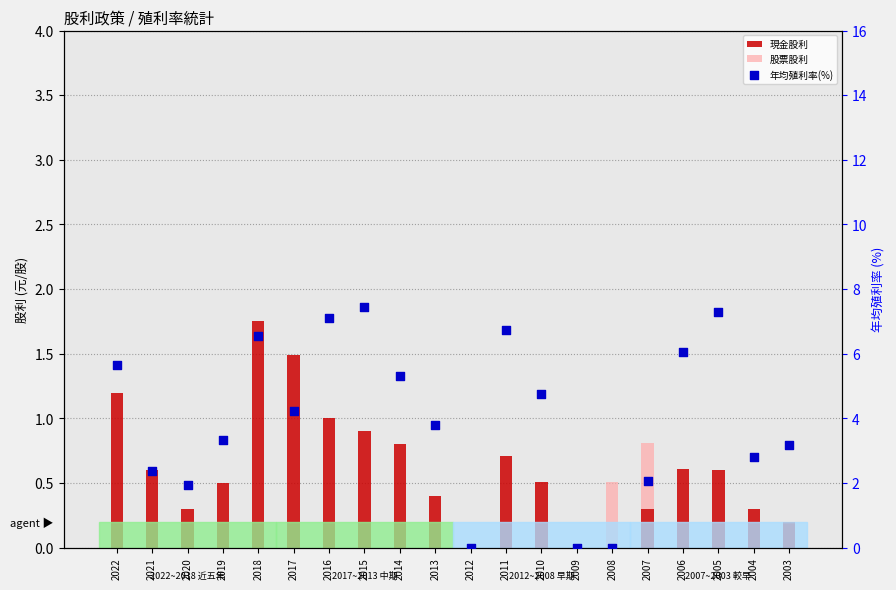

Which series has the widest spread of Y values?

年均殖利率(%)